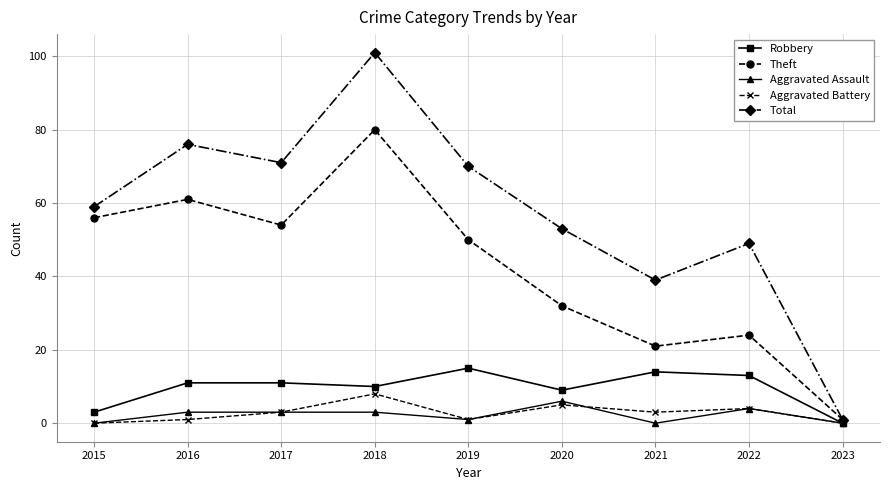

Reading right to left, list all the values displayed in this chart.

Robbery: 2023=0	2022=13	2021=14	2020=9	2019=15	2018=10	2017=11	2016=11	2015=3
Theft: 2023=1	2022=24	2021=21	2020=32	2019=50	2018=80	2017=54	2016=61	2015=56
Aggravated Assault: 2023=0	2022=4	2021=0	2020=6	2019=1	2018=3	2017=3	2016=3	2015=0
Aggravated Battery: 2023=0	2022=4	2021=3	2020=5	2019=1	2018=8	2017=3	2016=1	2015=0
Total: 2023=1	2022=49	2021=39	2020=53	2019=70	2018=101	2017=71	2016=76	2015=59